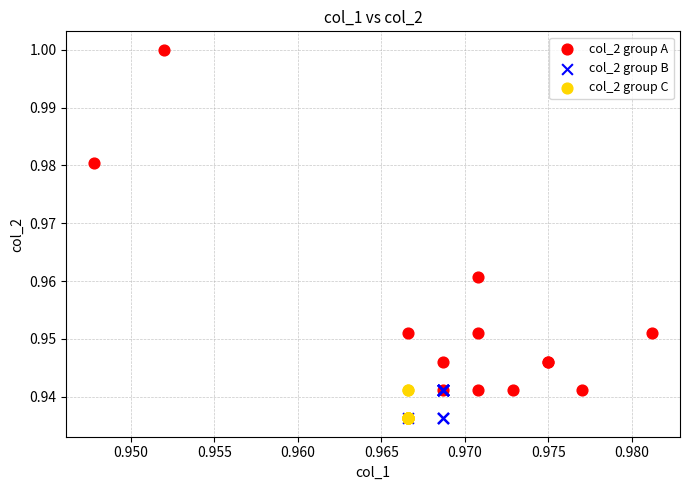

Which series has the widest spread of Y values?

col_2 group A